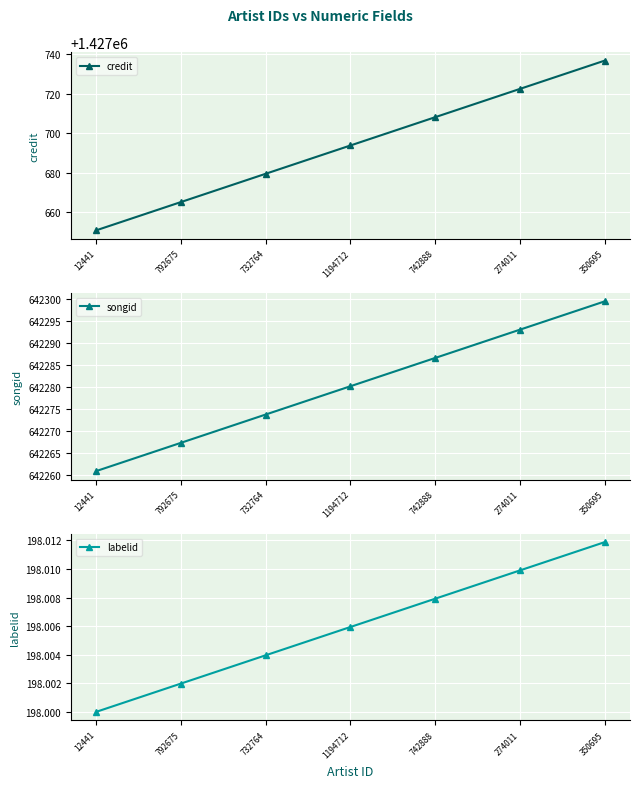

Reading right to left, transcribe all the data shown in this chart.

credit: 350695=1427736.7	274011=1427722.4	742888=1427708.1	1194712=1427693.8	732764=1427679.6	792675=1427665.3	12441=1427651.0
songid: 350695=642299.5	274011=642293.1	742888=642286.7	1194712=642280.3	732764=642273.8	792675=642267.4	12441=642261.0
labelid: 350695=198.0	274011=198.0	742888=198.0	1194712=198.0	732764=198.0	792675=198.0	12441=198.0